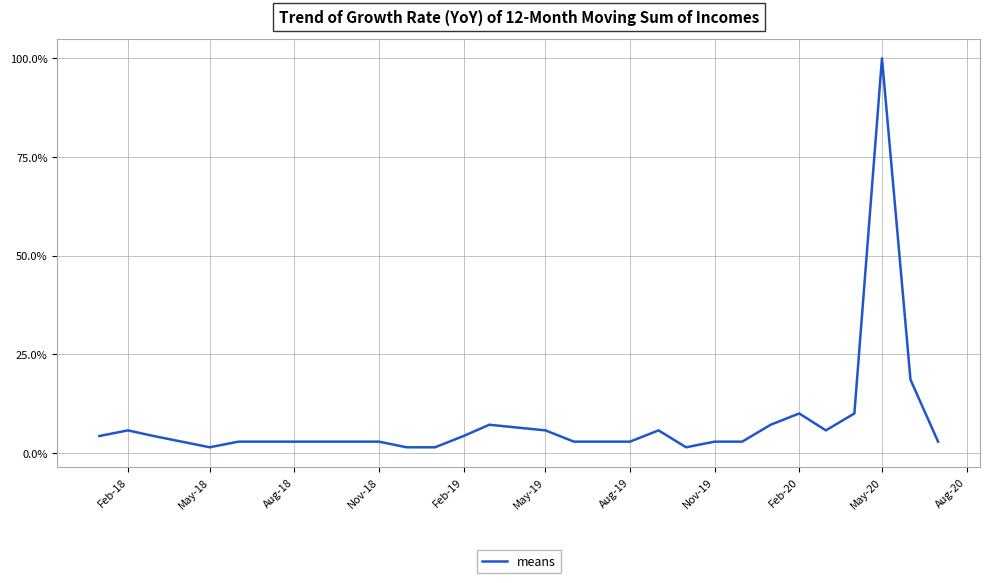

What is the maximum value shown in the chart?

100.0